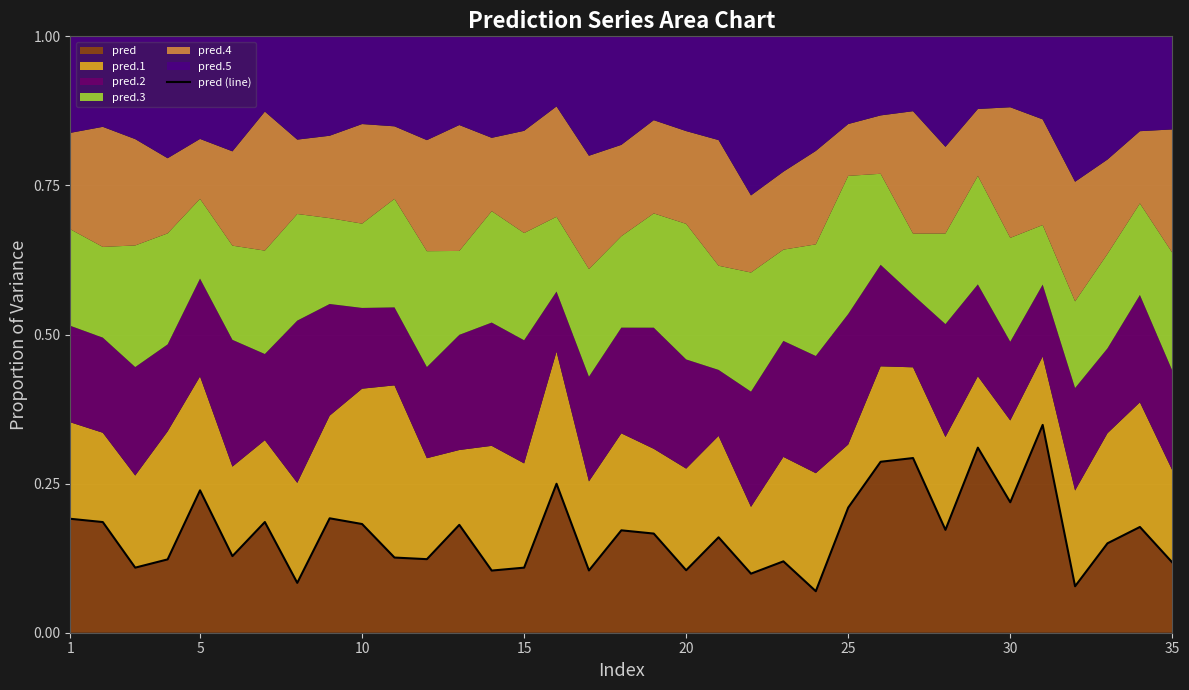

How many values are between 0 and 1?

35